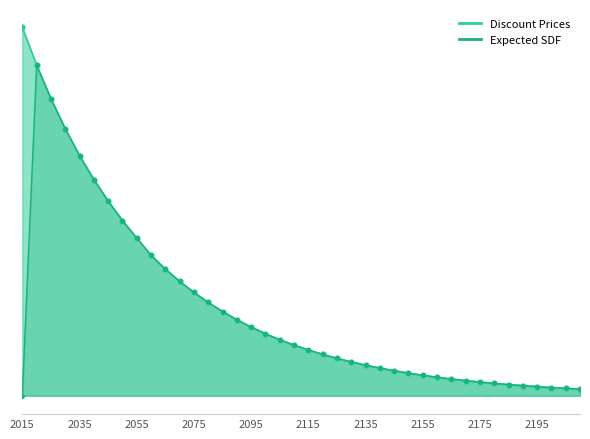

In Expected SDF, how many points are higher than both neighbors (excluding endpoints)?

1